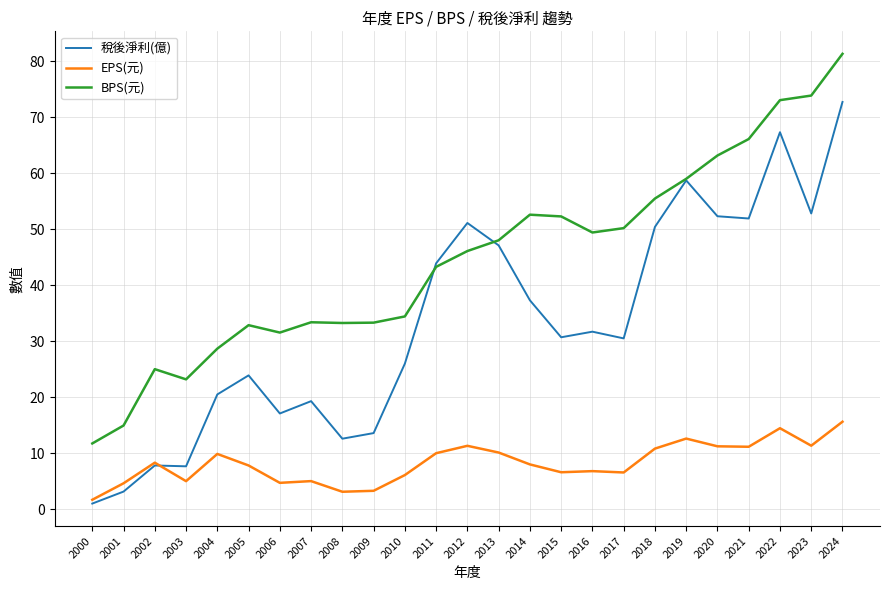

True or false: BPS(元) and EPS(元) intersect in this chart.

False